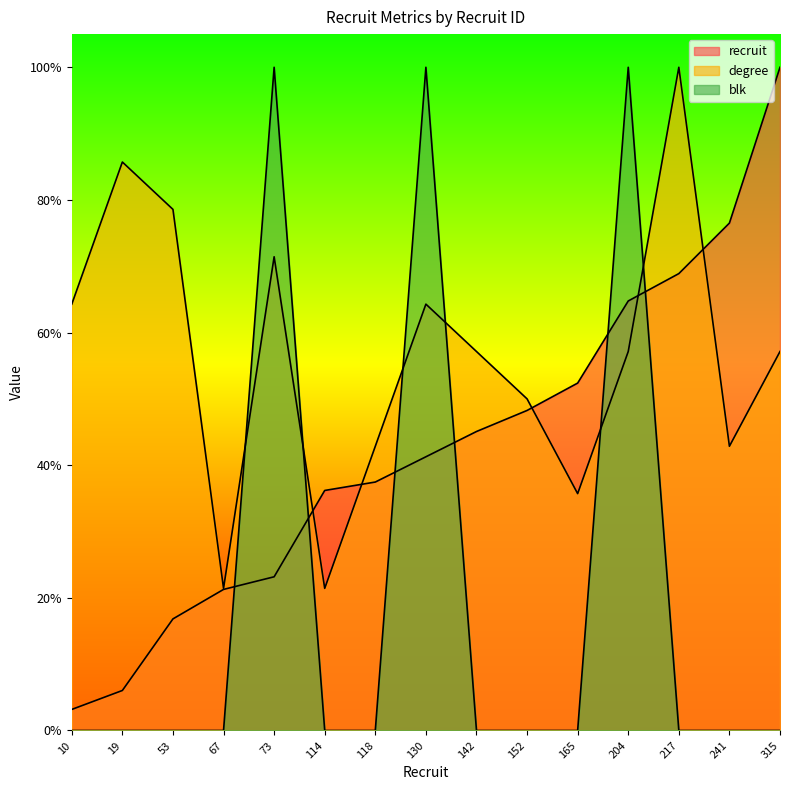

Rank the series at 241 from highest to lowest value.

recruit, degree, blk